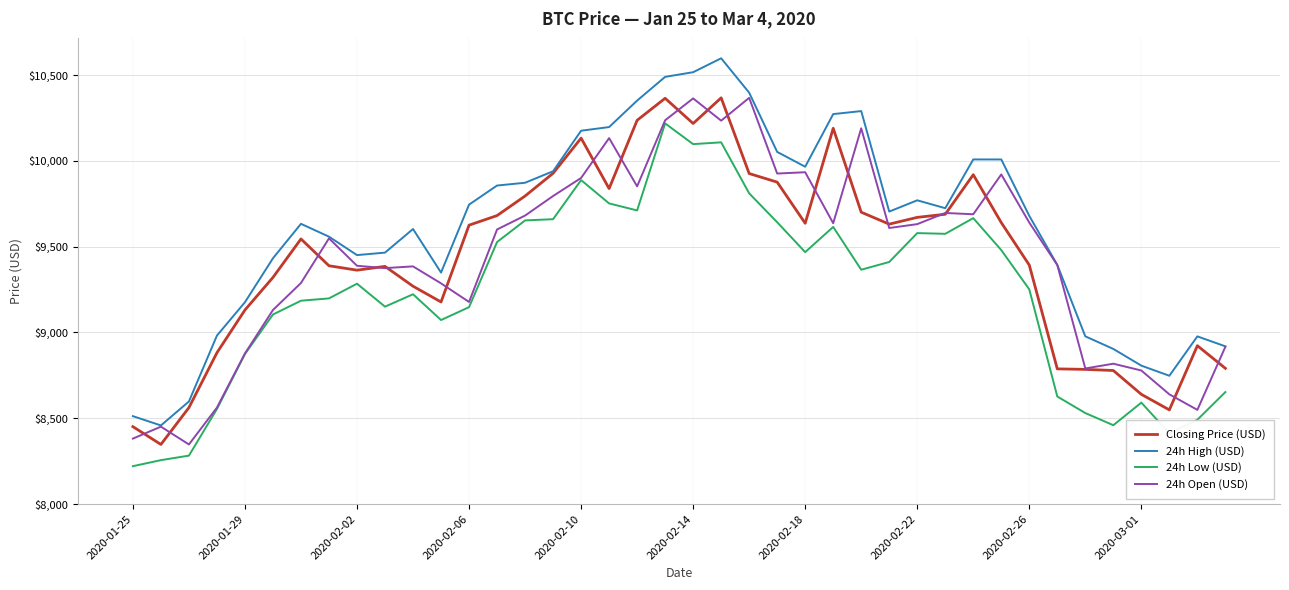

How many values in the 24h High (USD) series are below 9704?

20